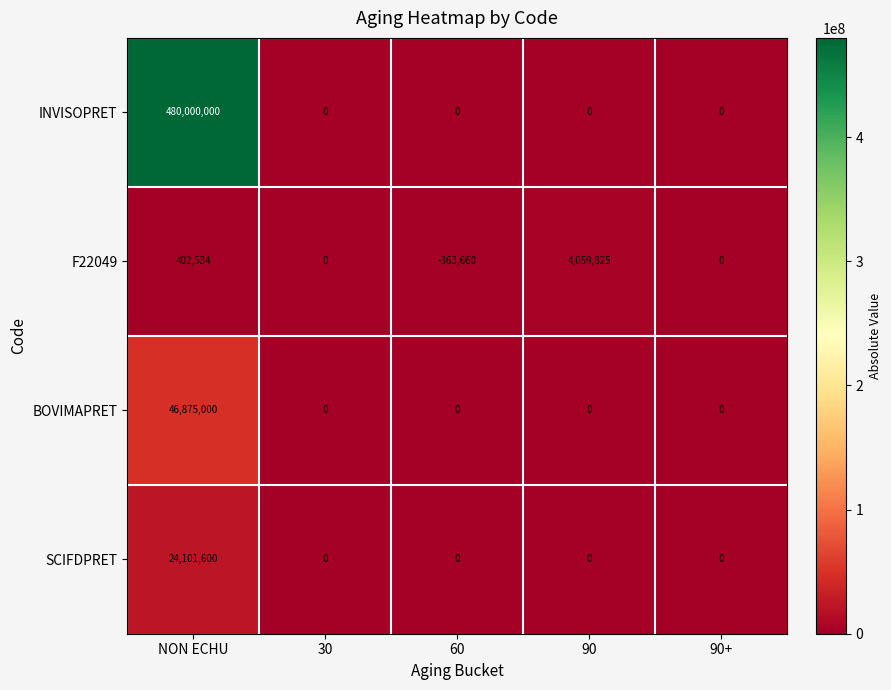

What is the sum of all INVISOPRET values?

480000000